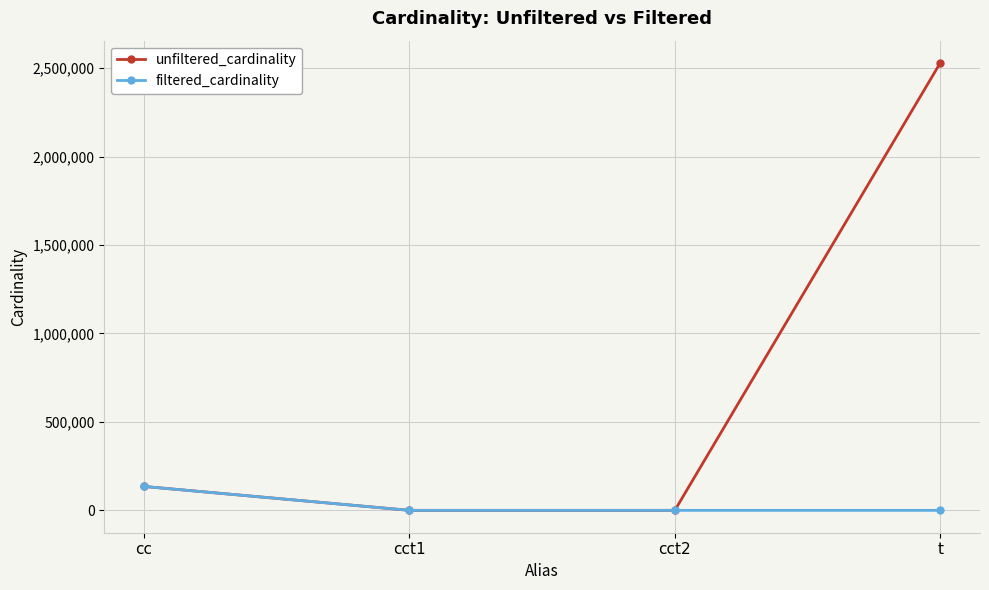

Which category has the highest value in the unfiltered_cardinality series?

t